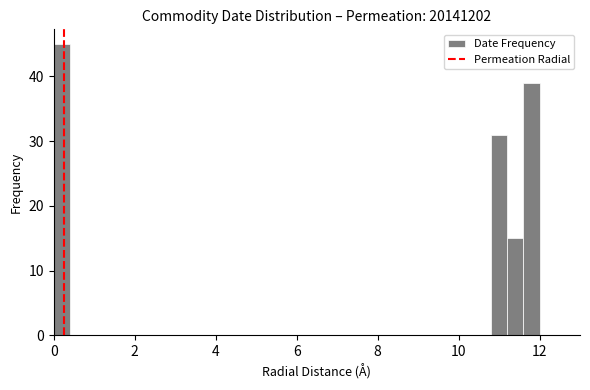

Read against the x-axis, roughly where is the centre of the tallest bar?

0.2